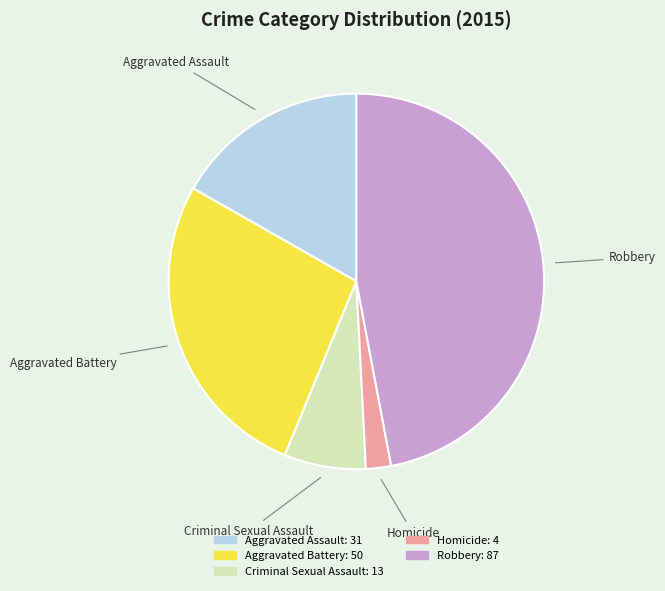

Count the number of slices in the pie.

5